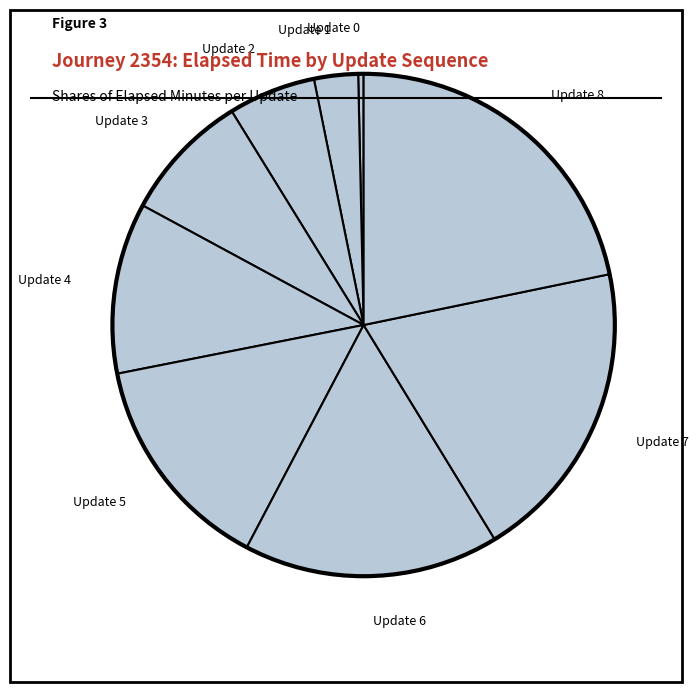

Is the sum of Update 0 and Update 6 greater than half?

No